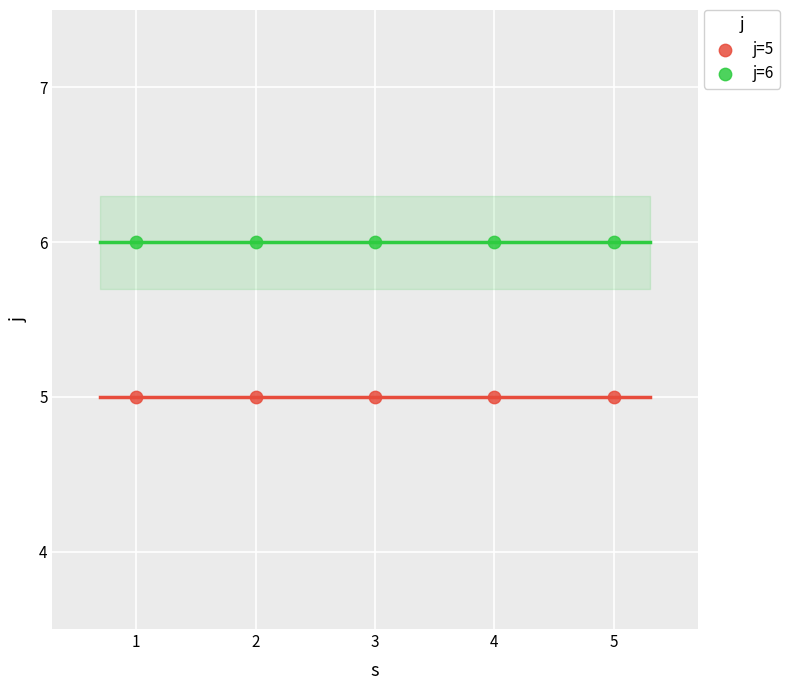

Which series reaches the maximum Y coordinate?

j=6